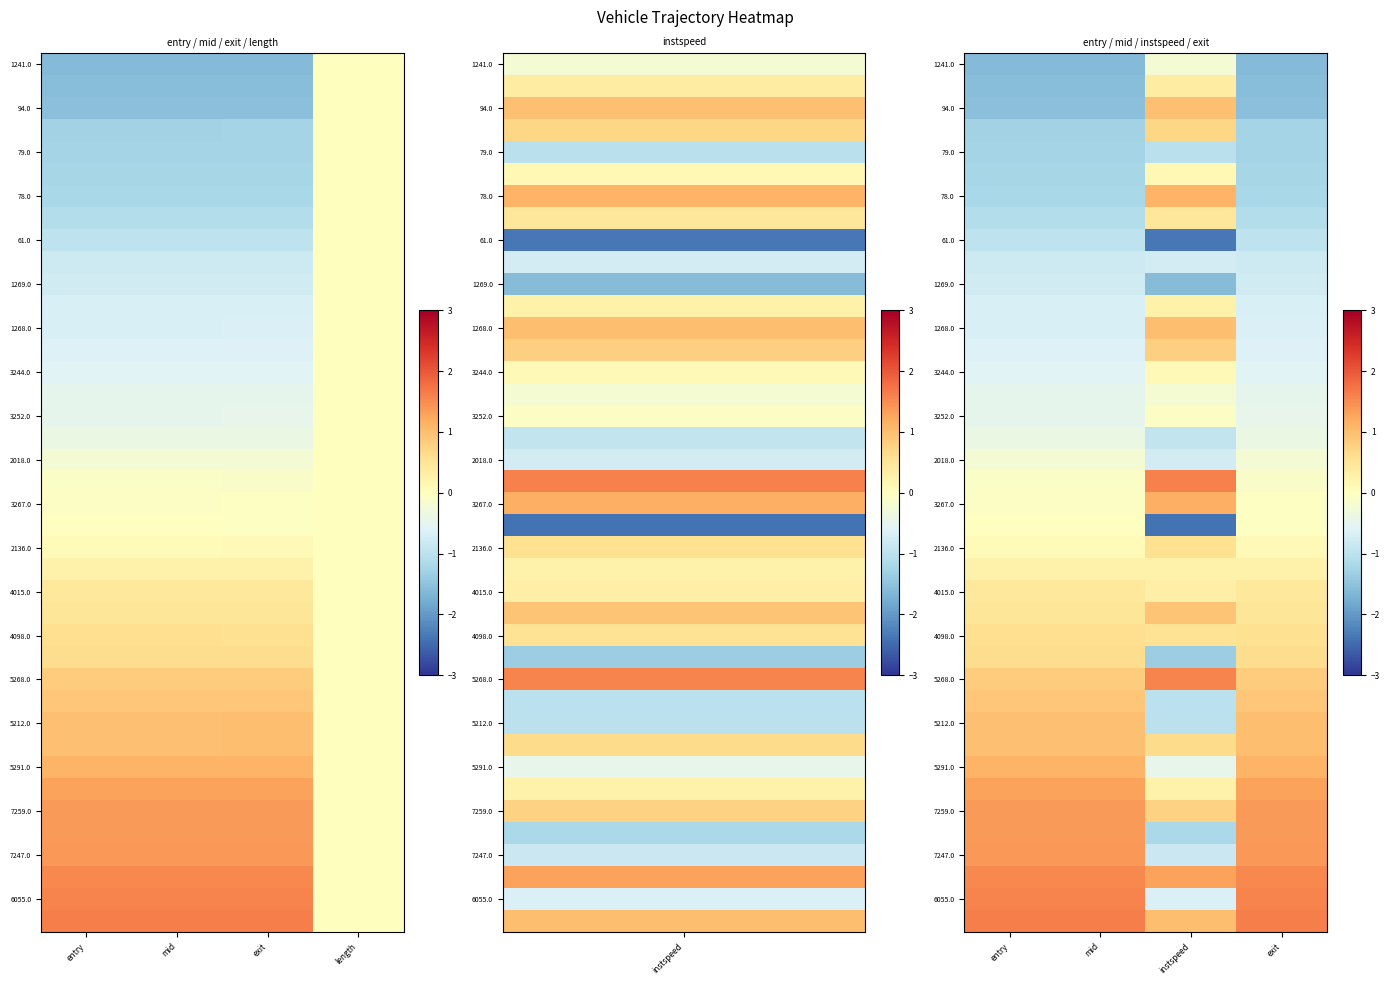

At which category is the sum across all series the highest?

instspeed